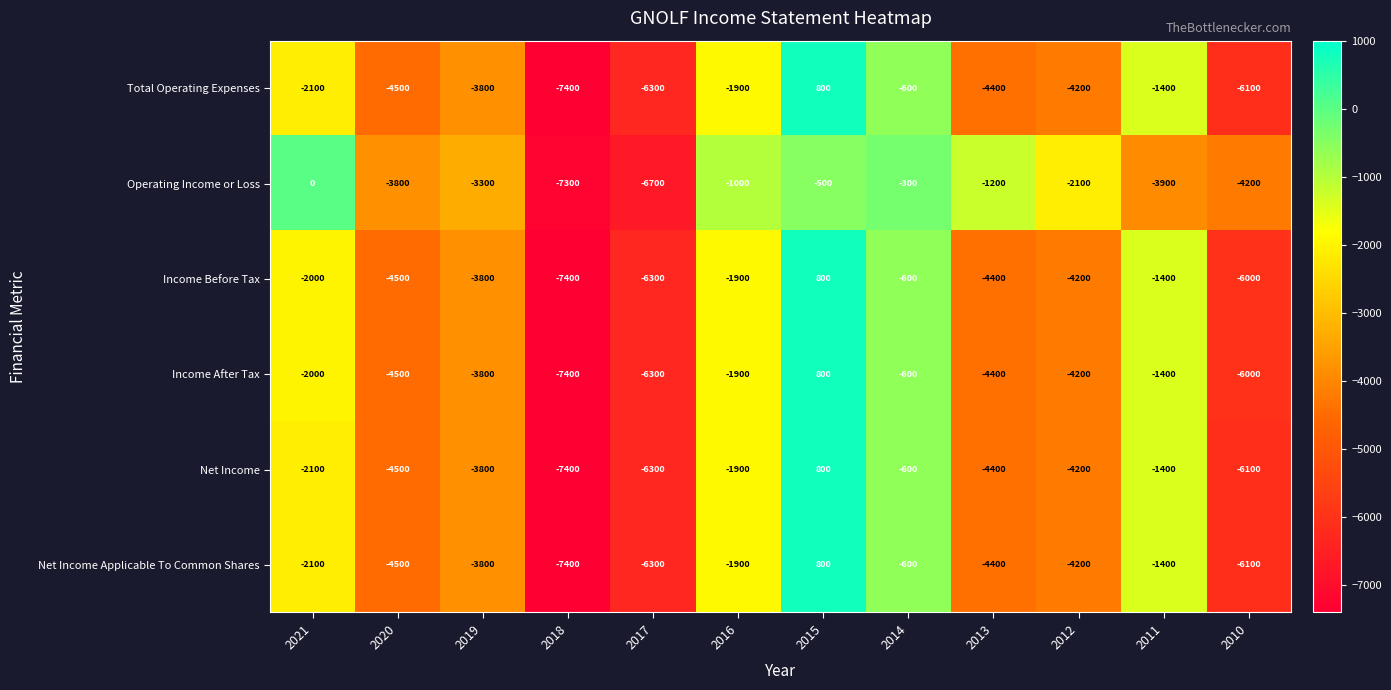

What is the minimum value for Net Income?

-7400